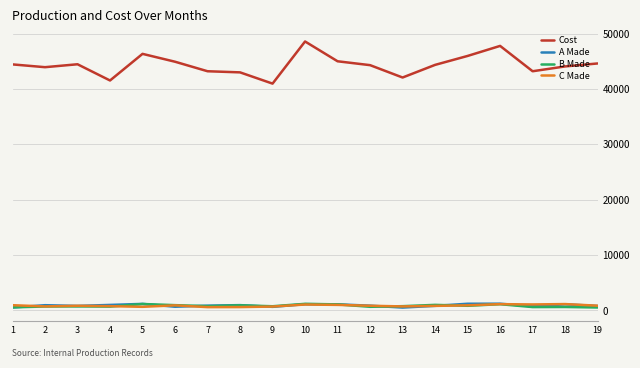

The value of A Made at 5 is 1165. True or false?

True